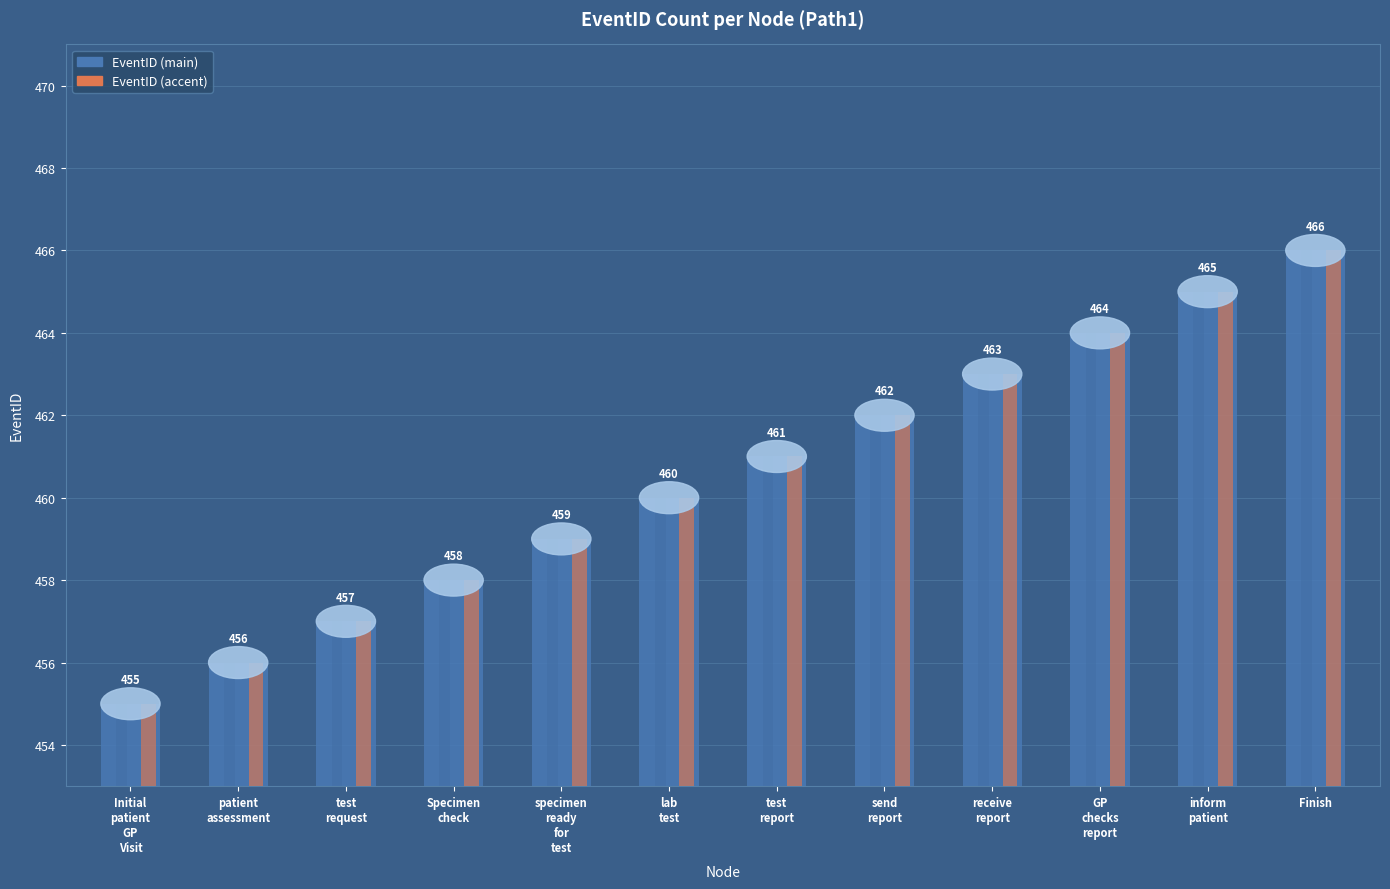

At which category is the sum across all series the highest?

Finish